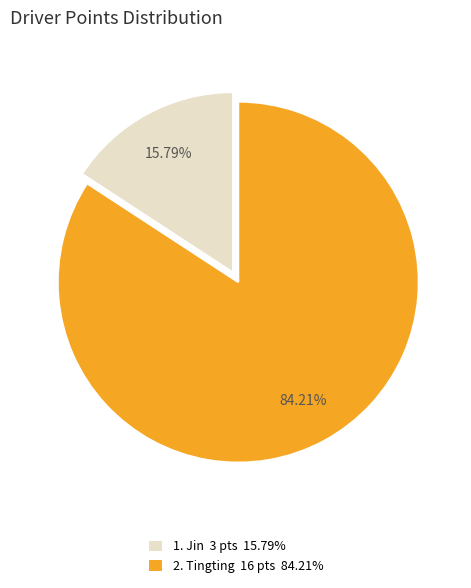

What is the ratio of the value at 2. Tingting 16 pts 84.21% to the value at 1. Jin 3 pts 15.79%?

5.3